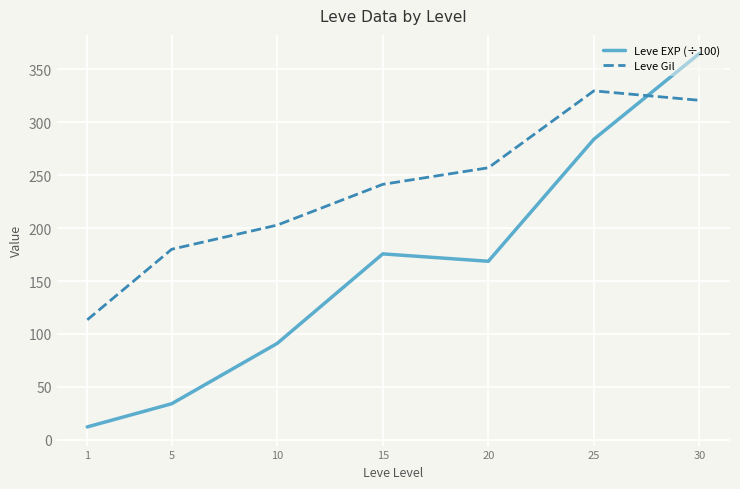

List the series in order of their peak value, lowest first.

Leve Gil, Leve EXP (÷100)